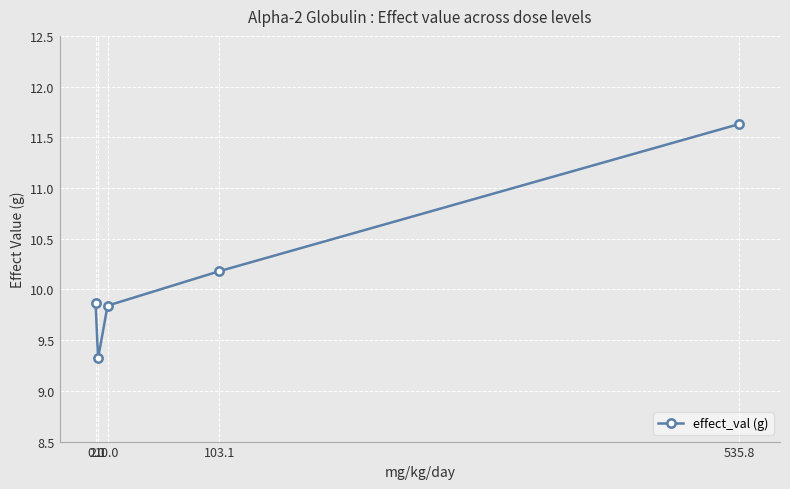

What is the value of the 3rd point from the left?

9.8